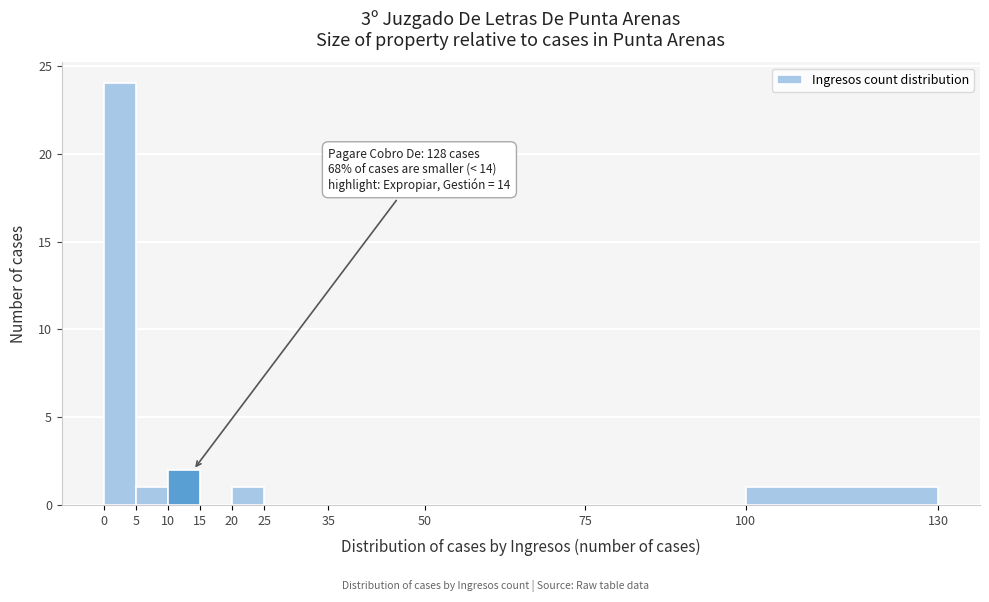

Which range on the x-axis has the tallest bar?

0 to 5